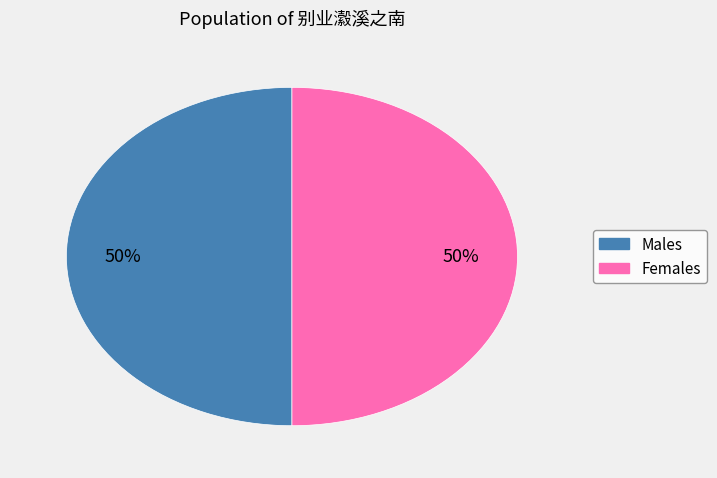

To the nearest percent, what is the average slice percentage?

50%